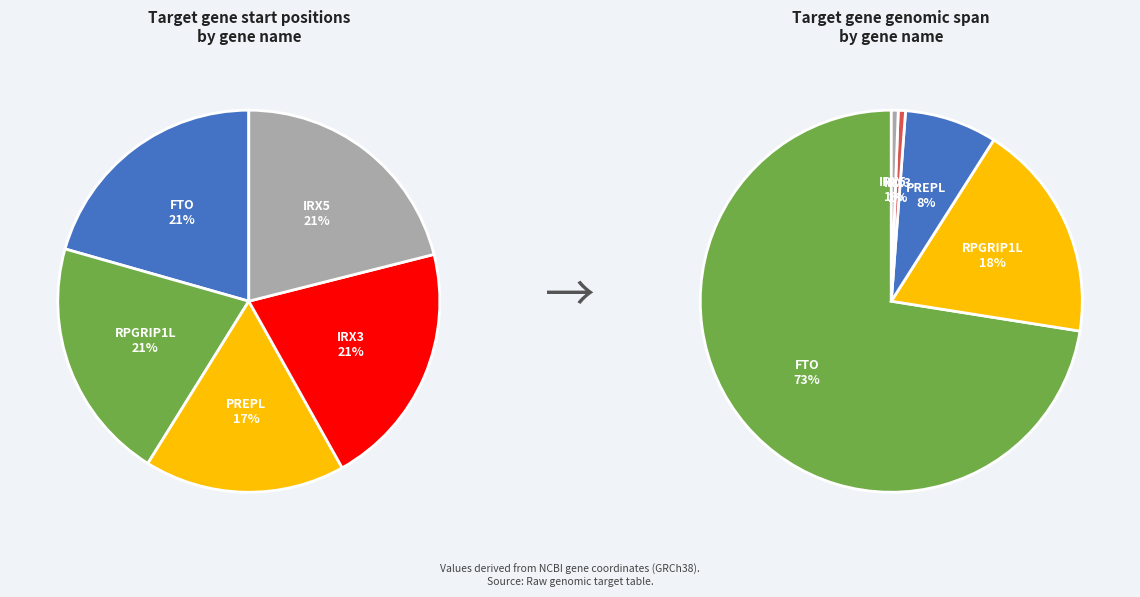

To the nearest percent, what is the difference between the PREPL and FTO slice percentages?

4%